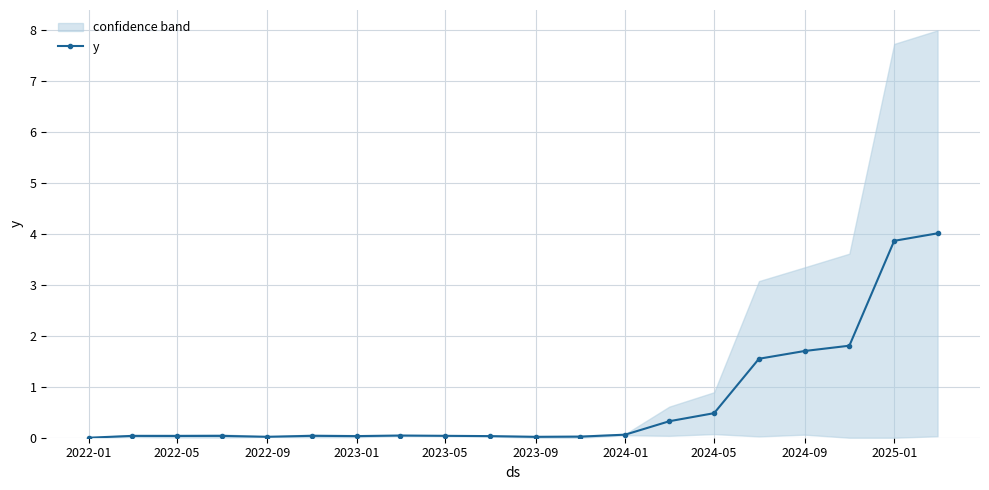

How many series are shown in this chart?

1